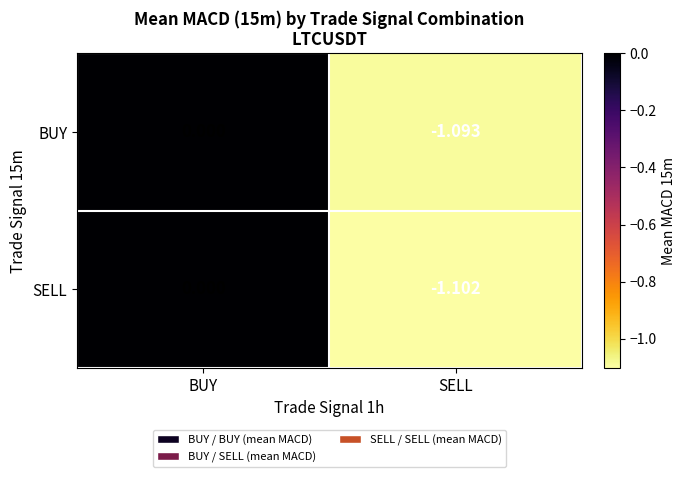

Which series changed the most between BUY and SELL?

SELL